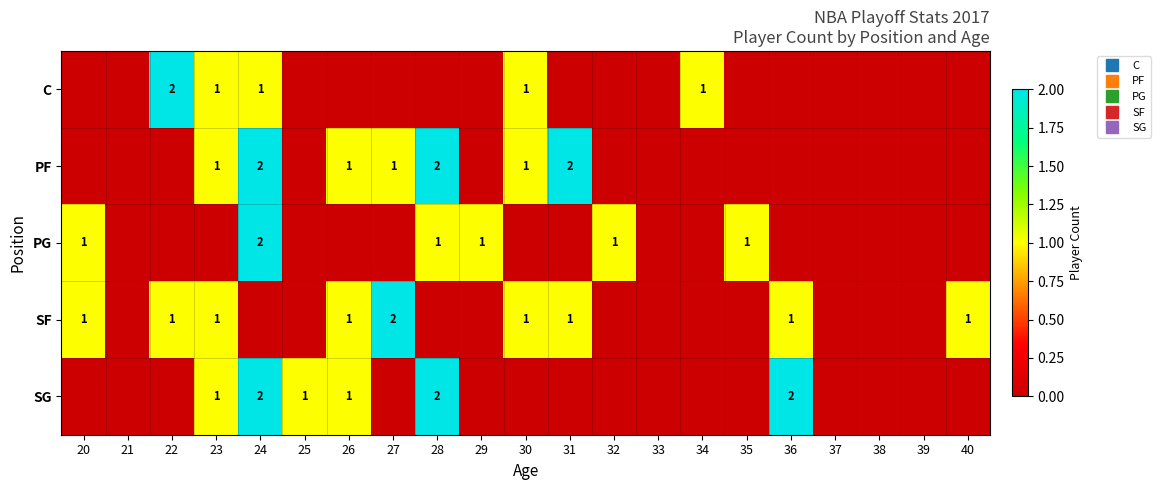

Where is SF nearest to the value 1?

20